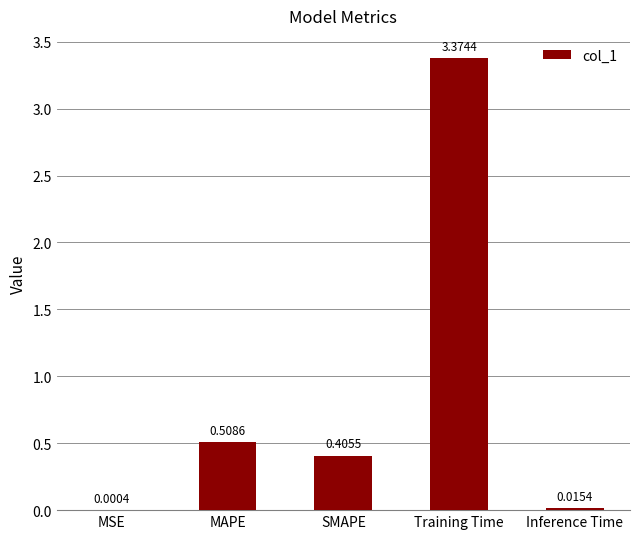

Are the bars horizontal?

No